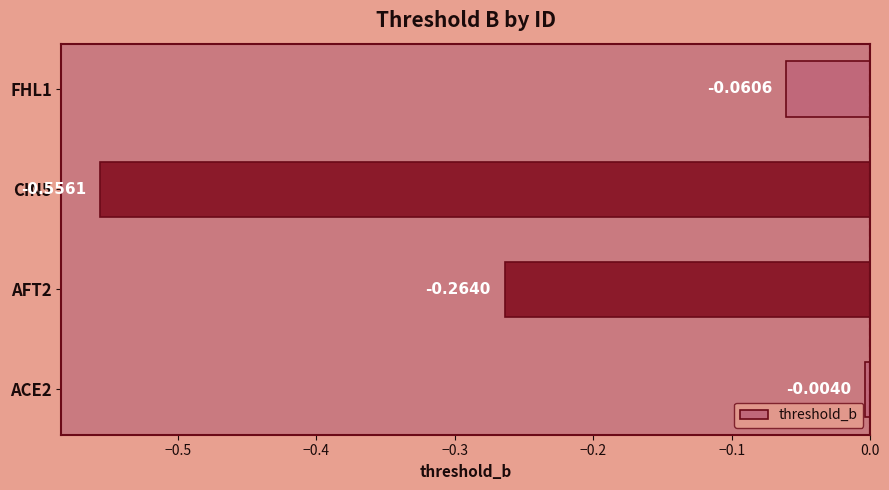

List the labels in order of value, largest first.

ACE2, FHL1, AFT2, CIN5